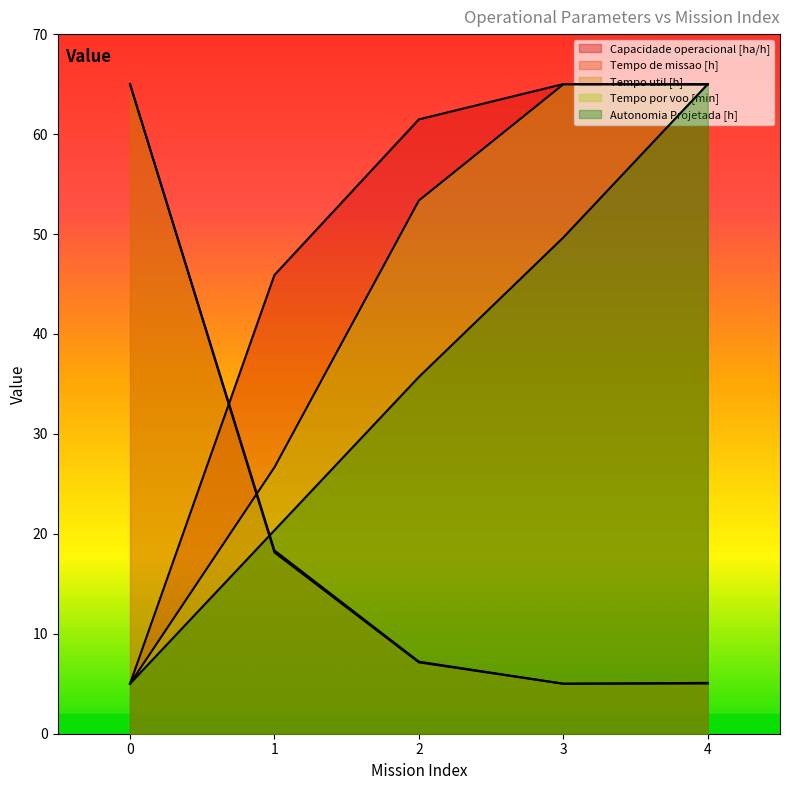

What is the value of the Tempo por voo [min] point at the 1st from the left?

5.0